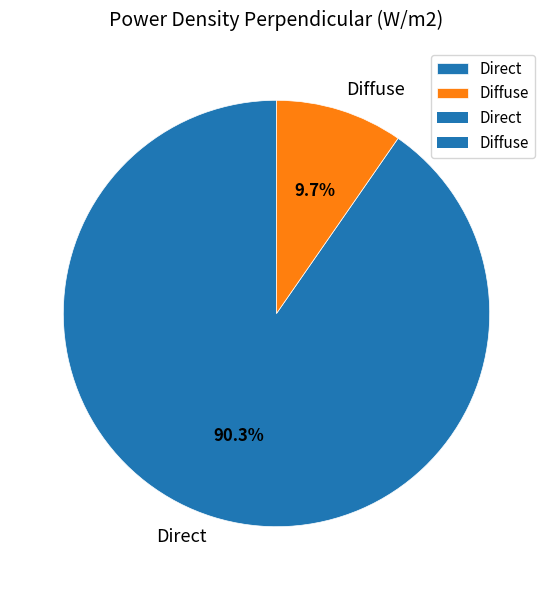

Which has a higher value, Direct or Diffuse?

Direct